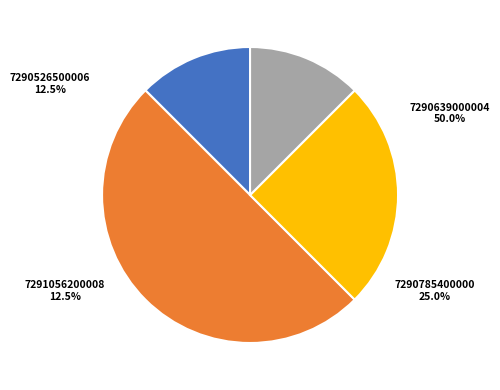

To the nearest percent, what is the difference between the largest and smallest slice percentages?

38%